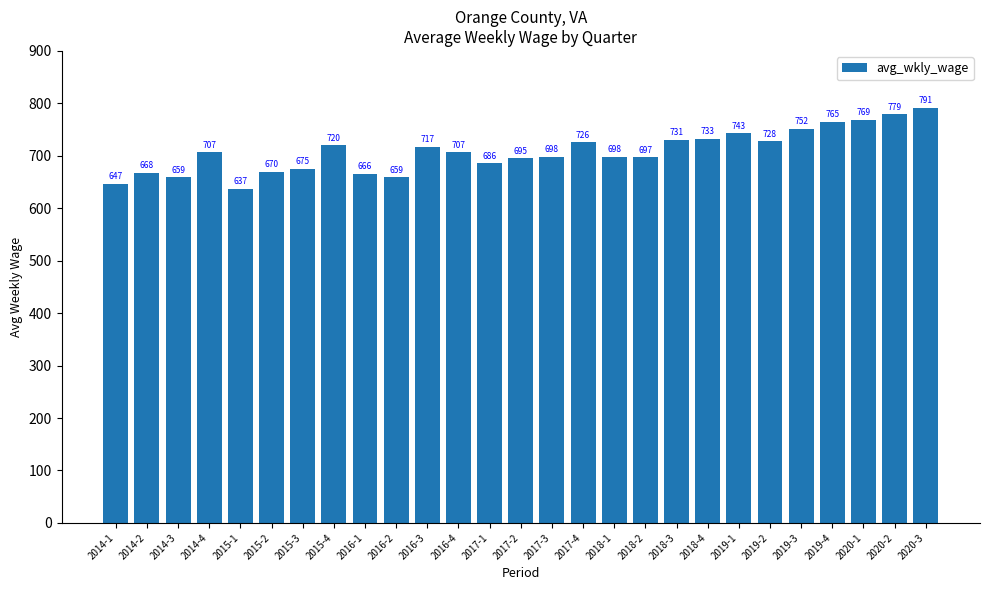

What is the value of the 1st bar from the left?

647